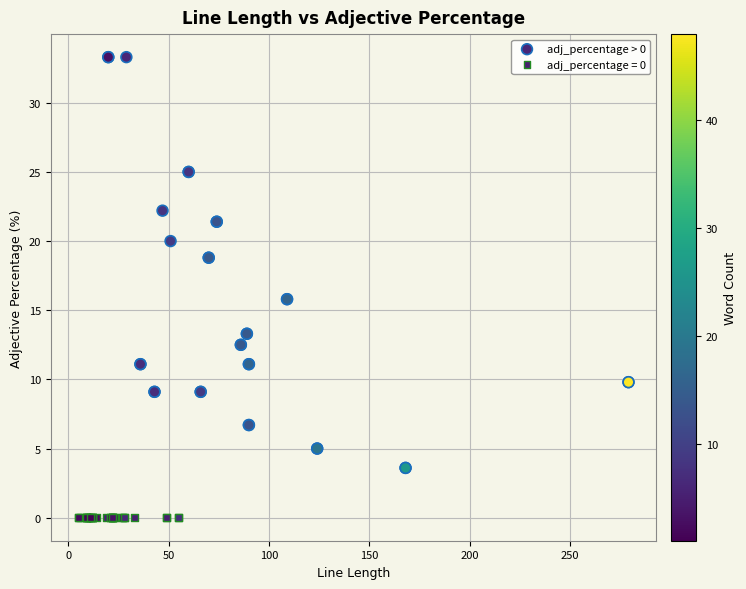

Which series contains the lowest Y value?

adj_percentage = 0